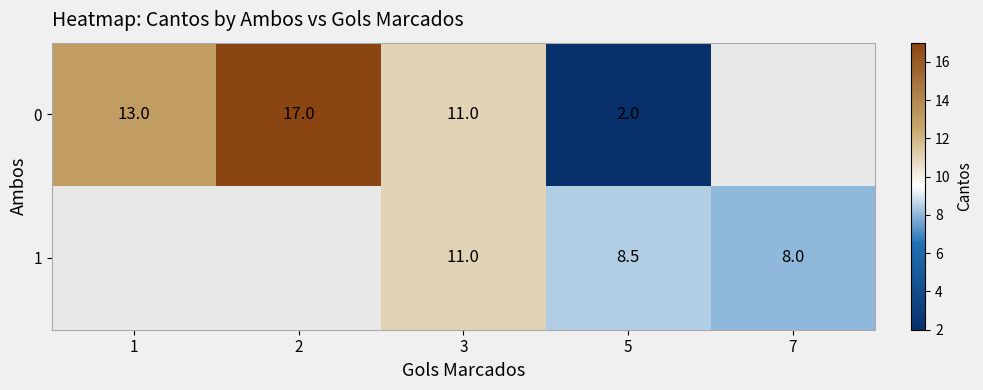

How many distinct data groups are displayed?

2